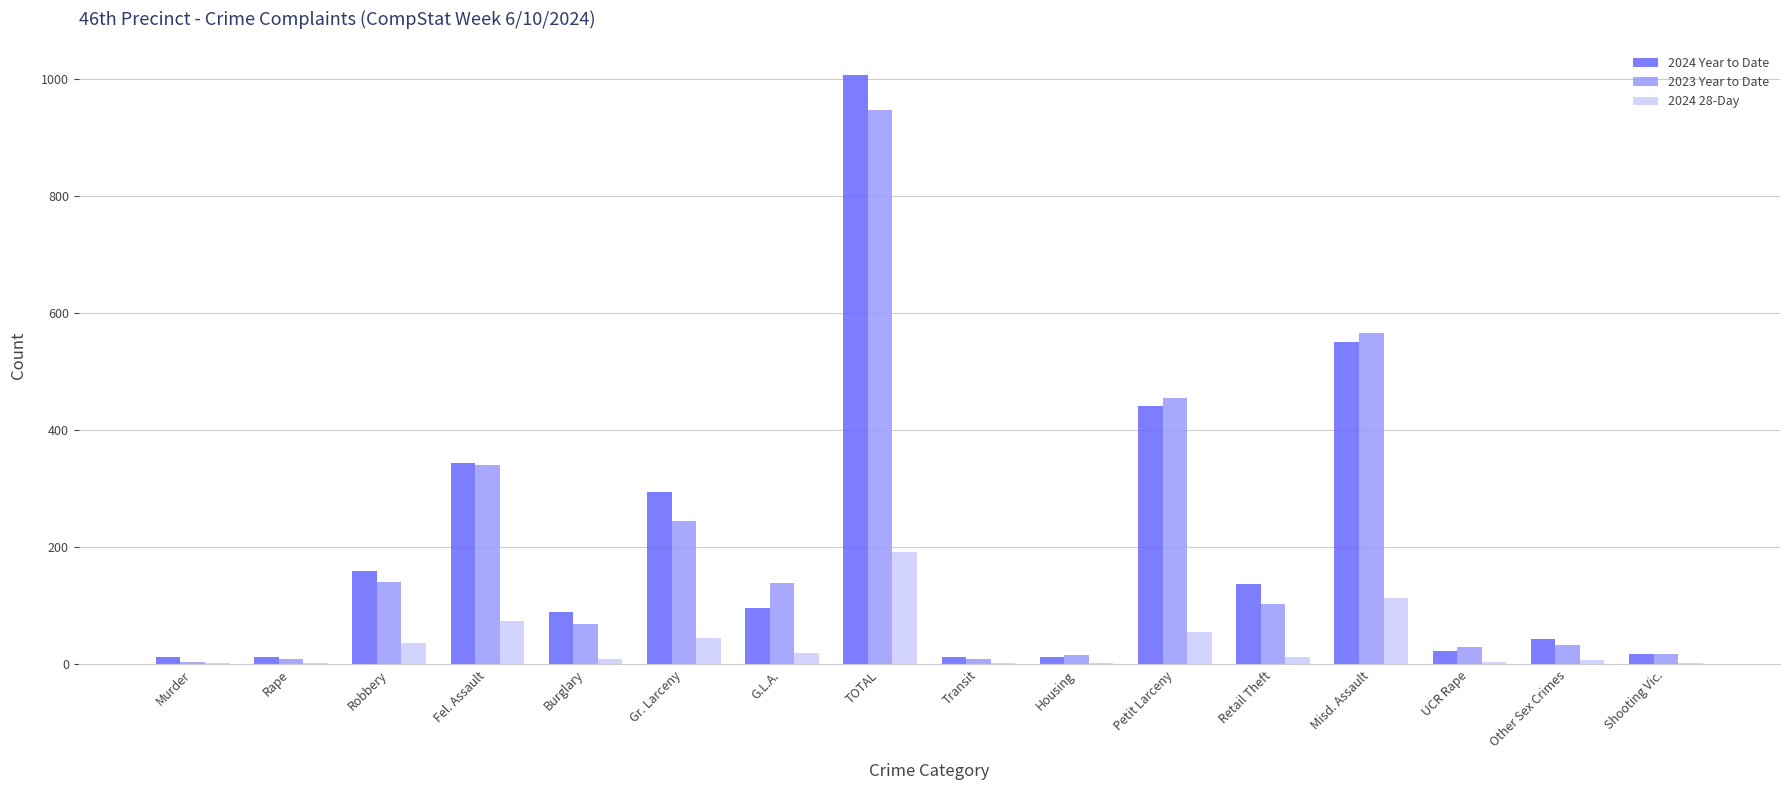

How many groups of bars are there?

16